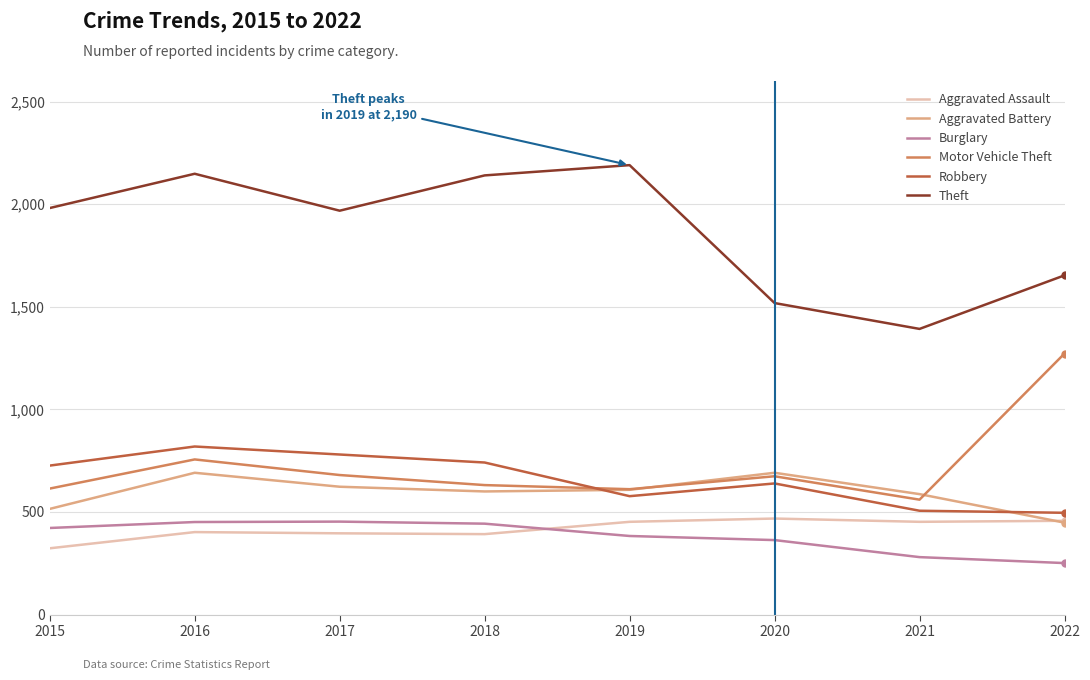

What is the sum of all Theft values?

14990